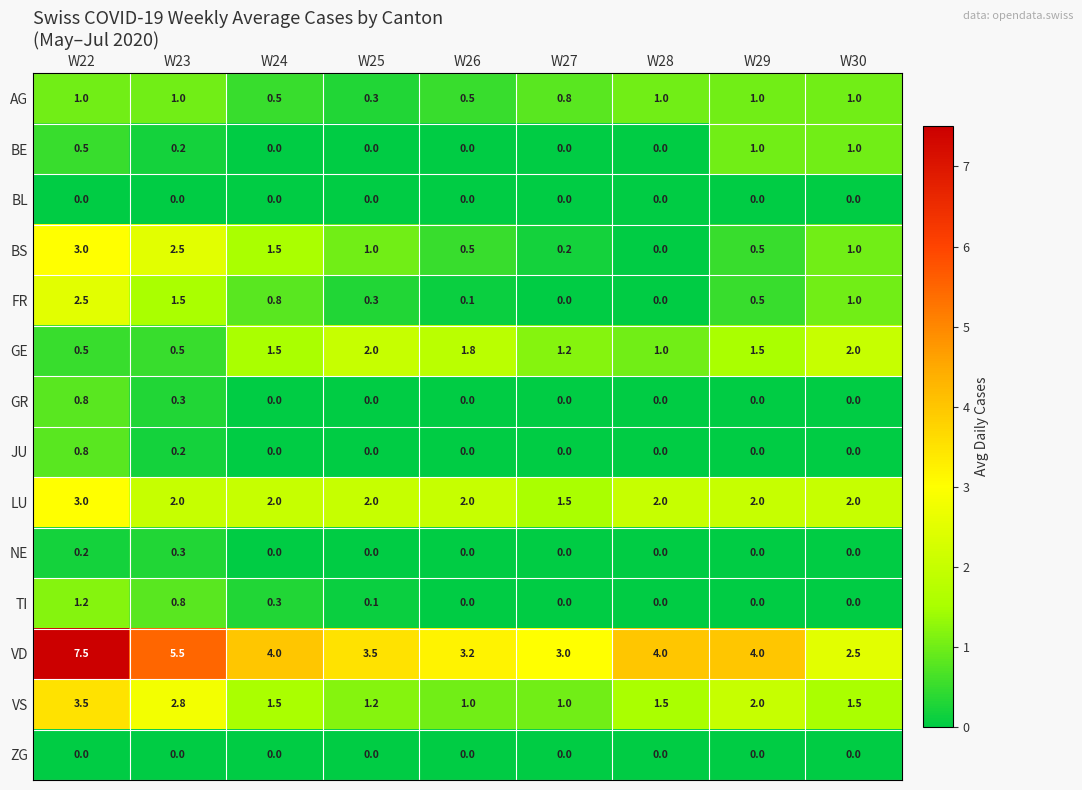

What is the total value across all series at W26?

9.1